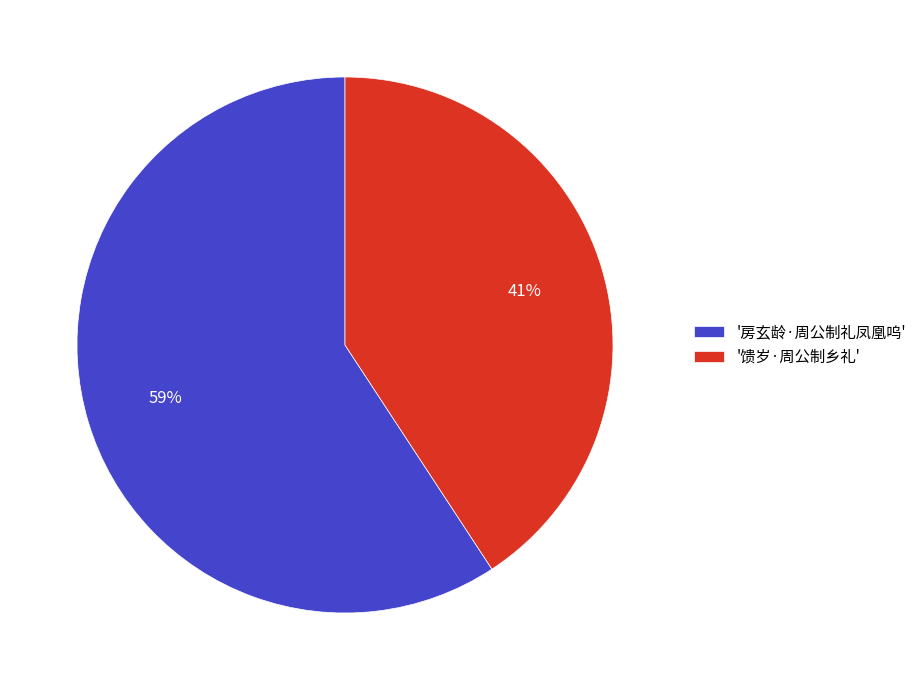

Rank the categories by value from highest to lowest.

'房玄龄·周公制礼凤凰呜', '馈岁·周公制乡礼'